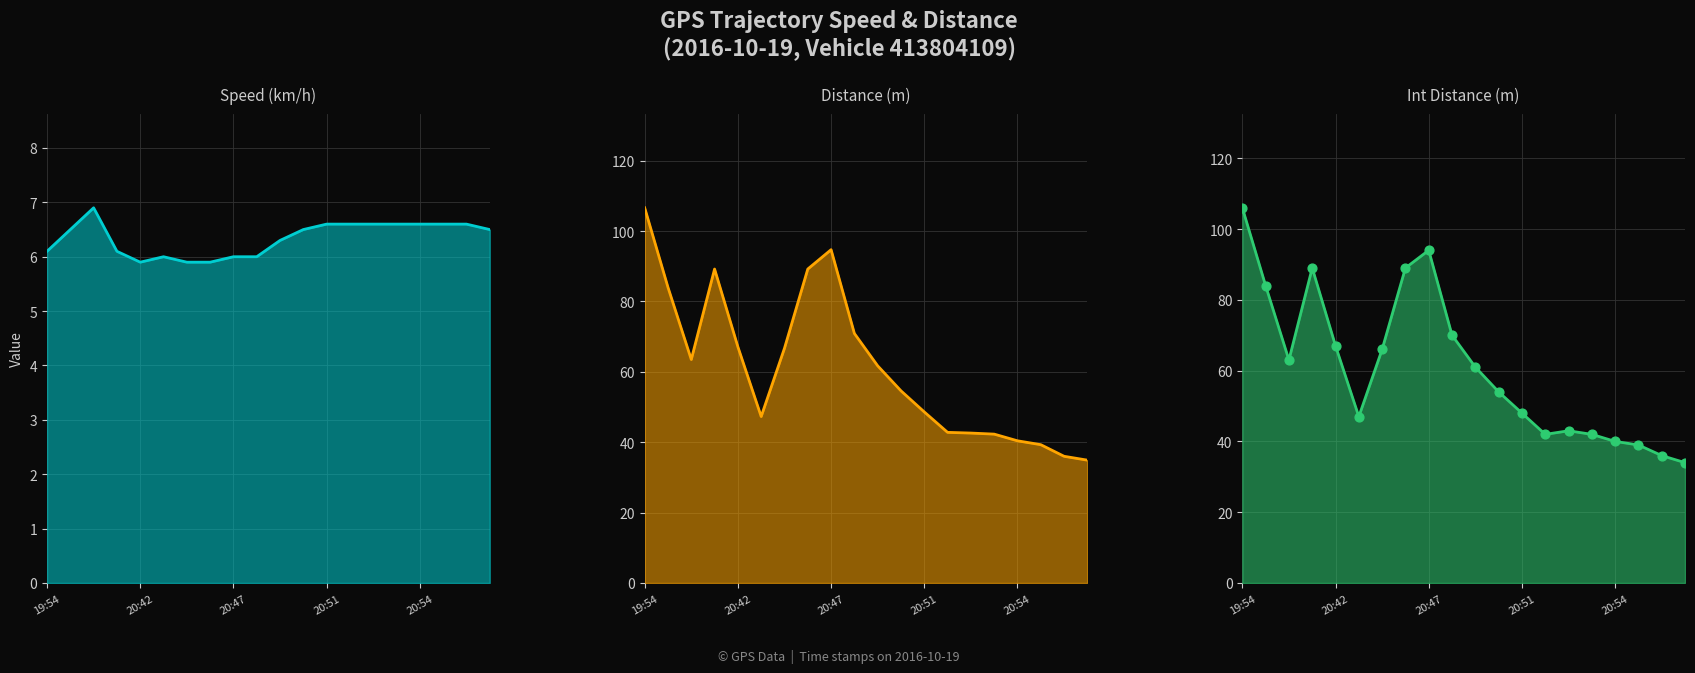

Which series contains the lowest Y value?

Speed (km/h) (line)